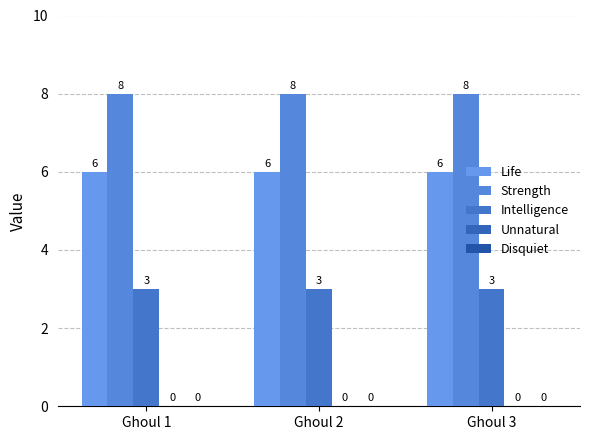

Which series has the widest spread of values?

Life